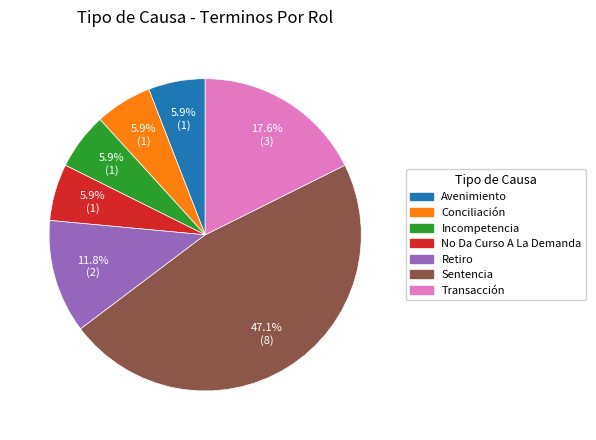

Approximately how many times larger is the value at No Da Curso A La Demanda compared to Retiro?

0.5